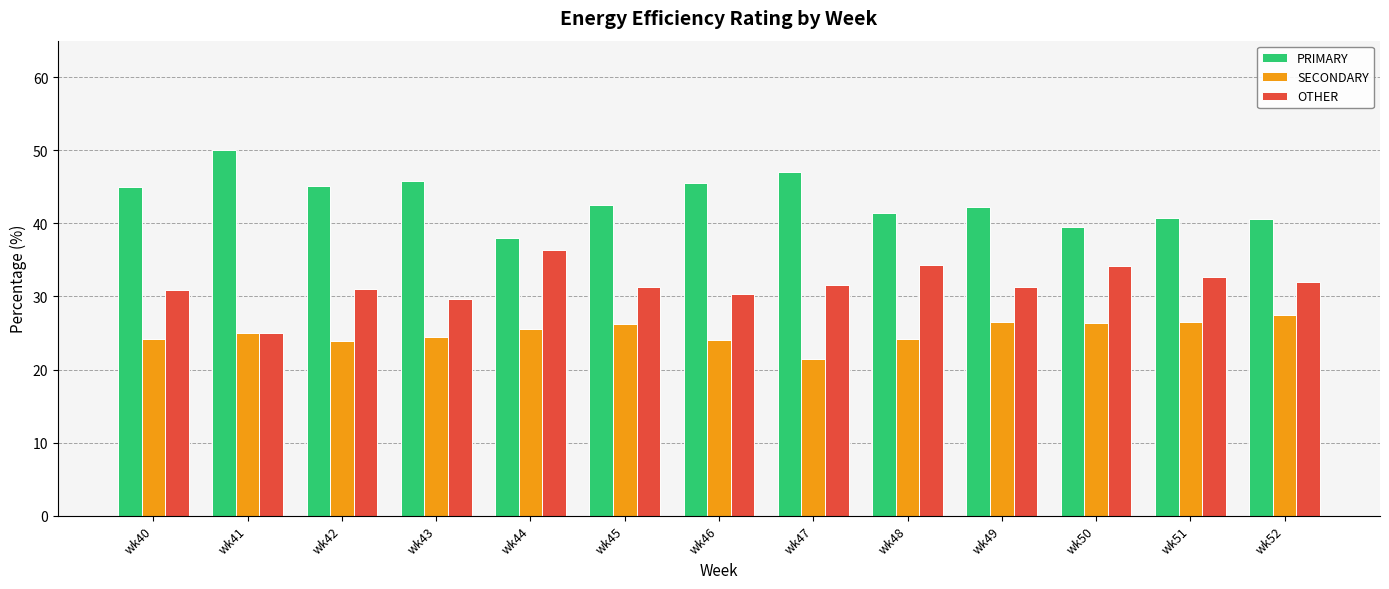

Count the number of categories in the chart.

13